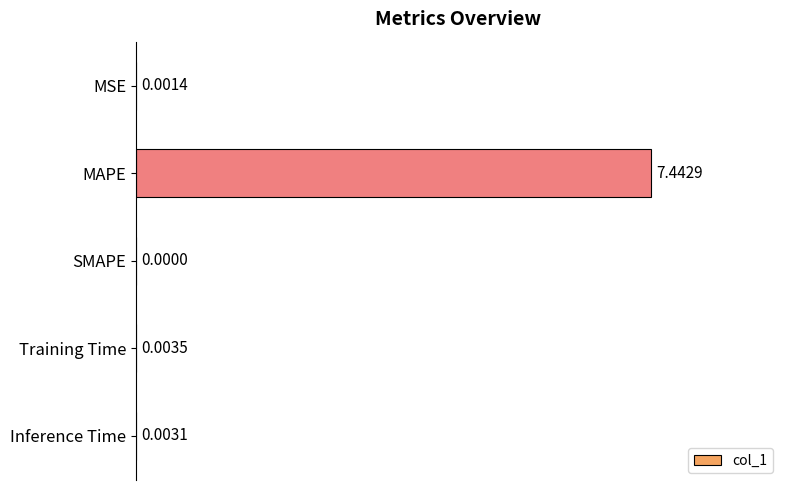

How many categories are shown in the chart?

5